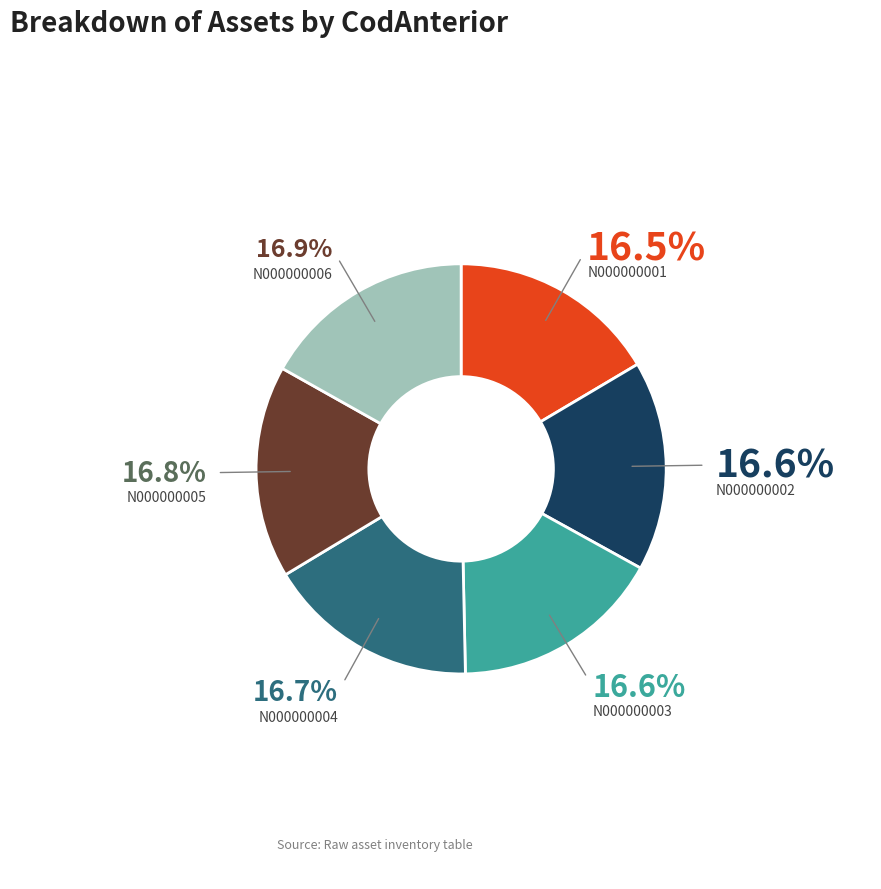

To the nearest percent, what portion does N000000002 represent?

17%